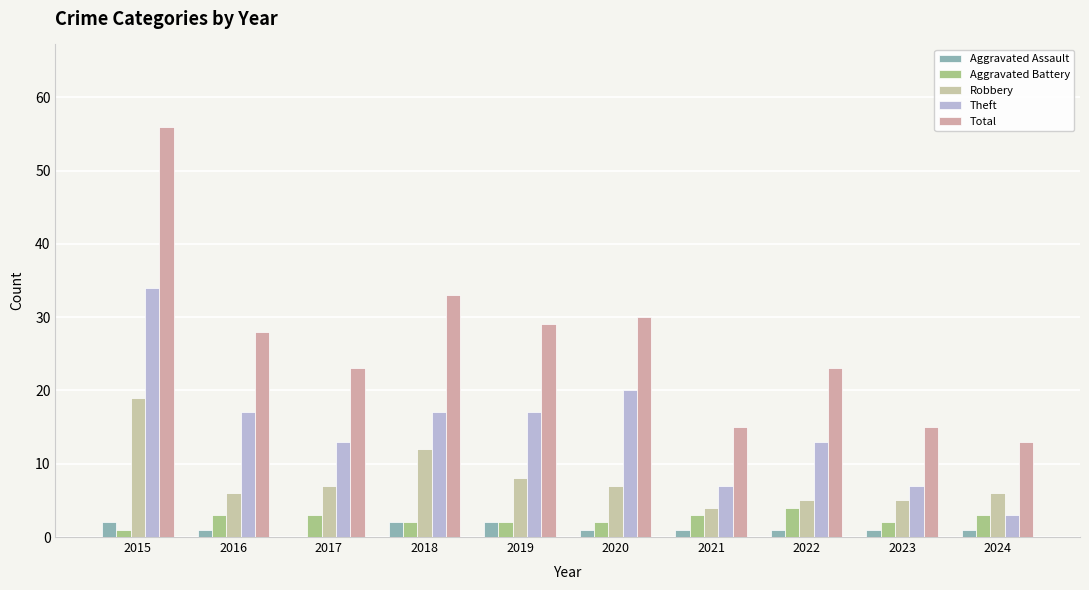

How many categories are shown in the chart?

10